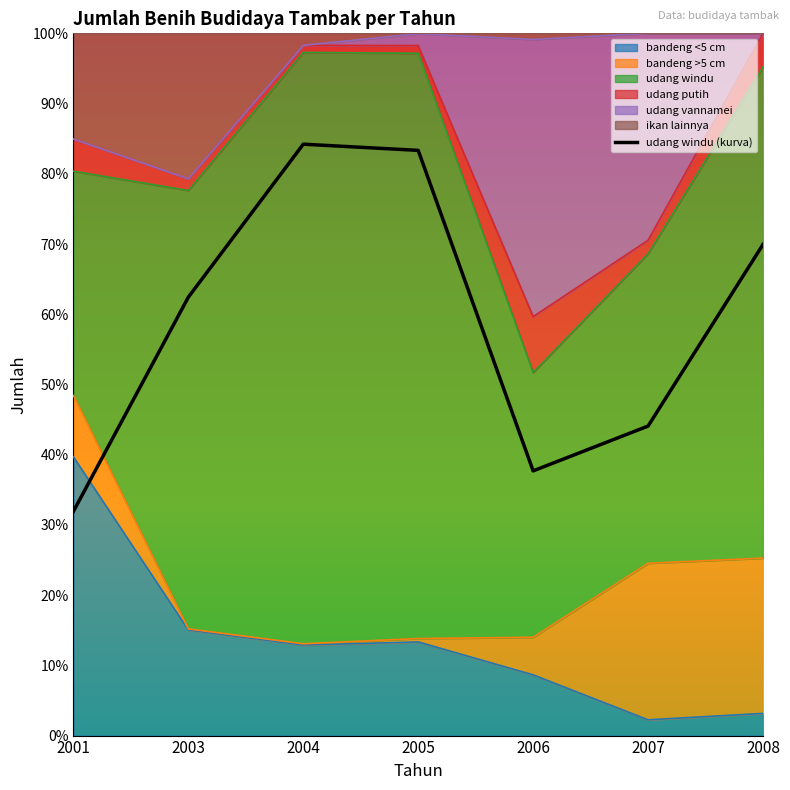

How many points are lower than both their immediate neighbors (excluding endpoints)?

1